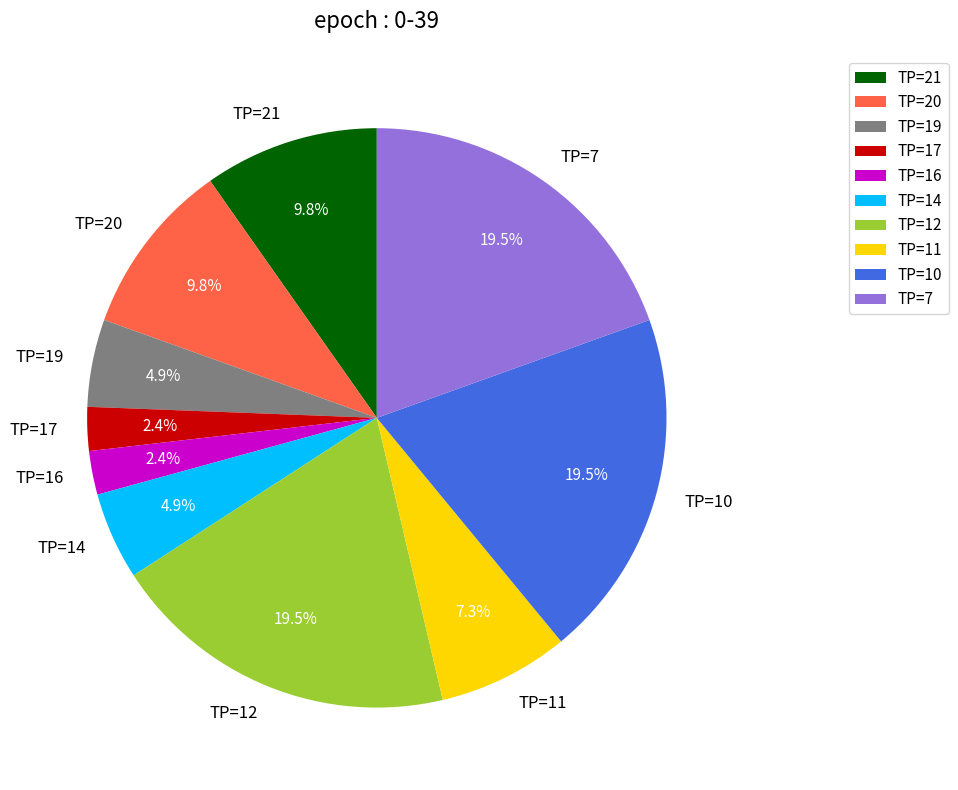

Which has a higher value, TP=7 or TP=21?

TP=7